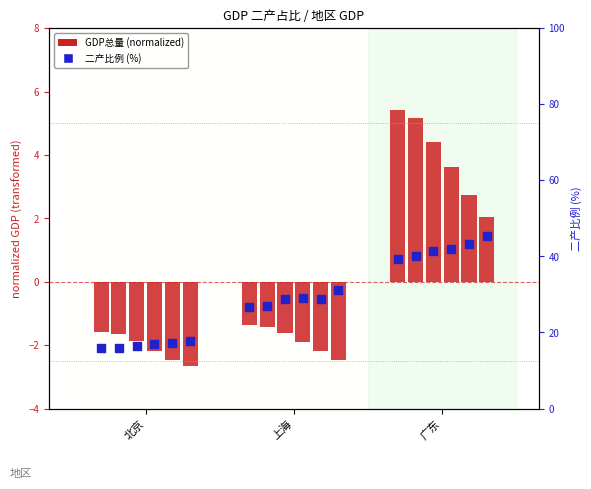

What is the total value across all series at 广东?

23.4